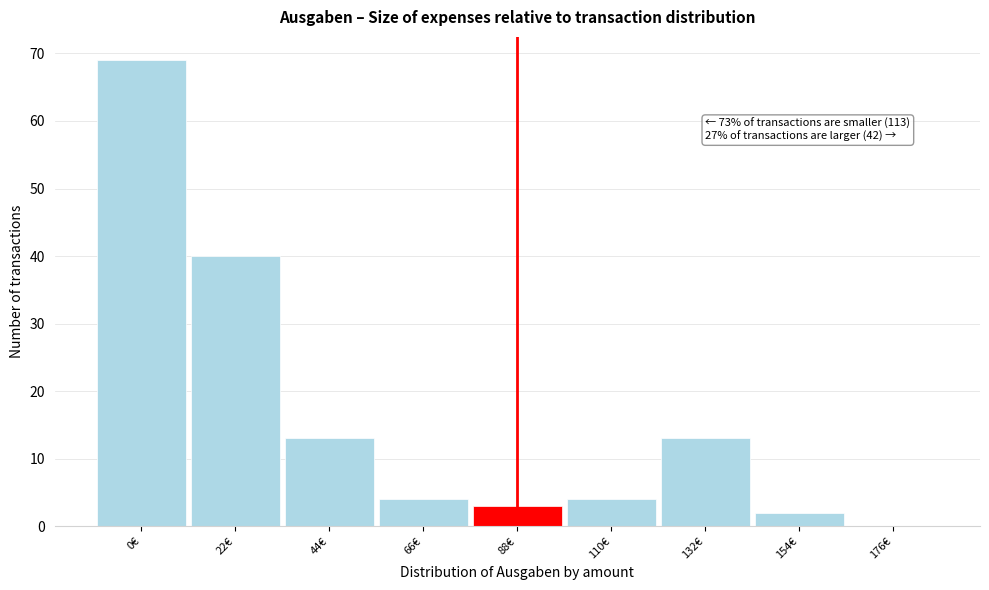

Reading left to right, list all the values displayed in this chart.

0€=69	22€=40	44€=13	66€=4	88€=3	110€=4	132€=13	154€=2	176€=0